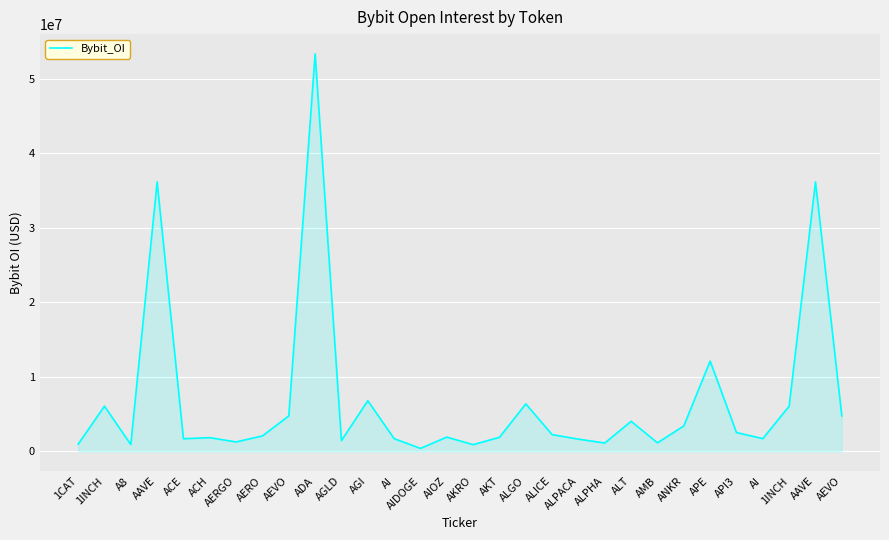

Is it true that the value at AAVE is 14992977?

False